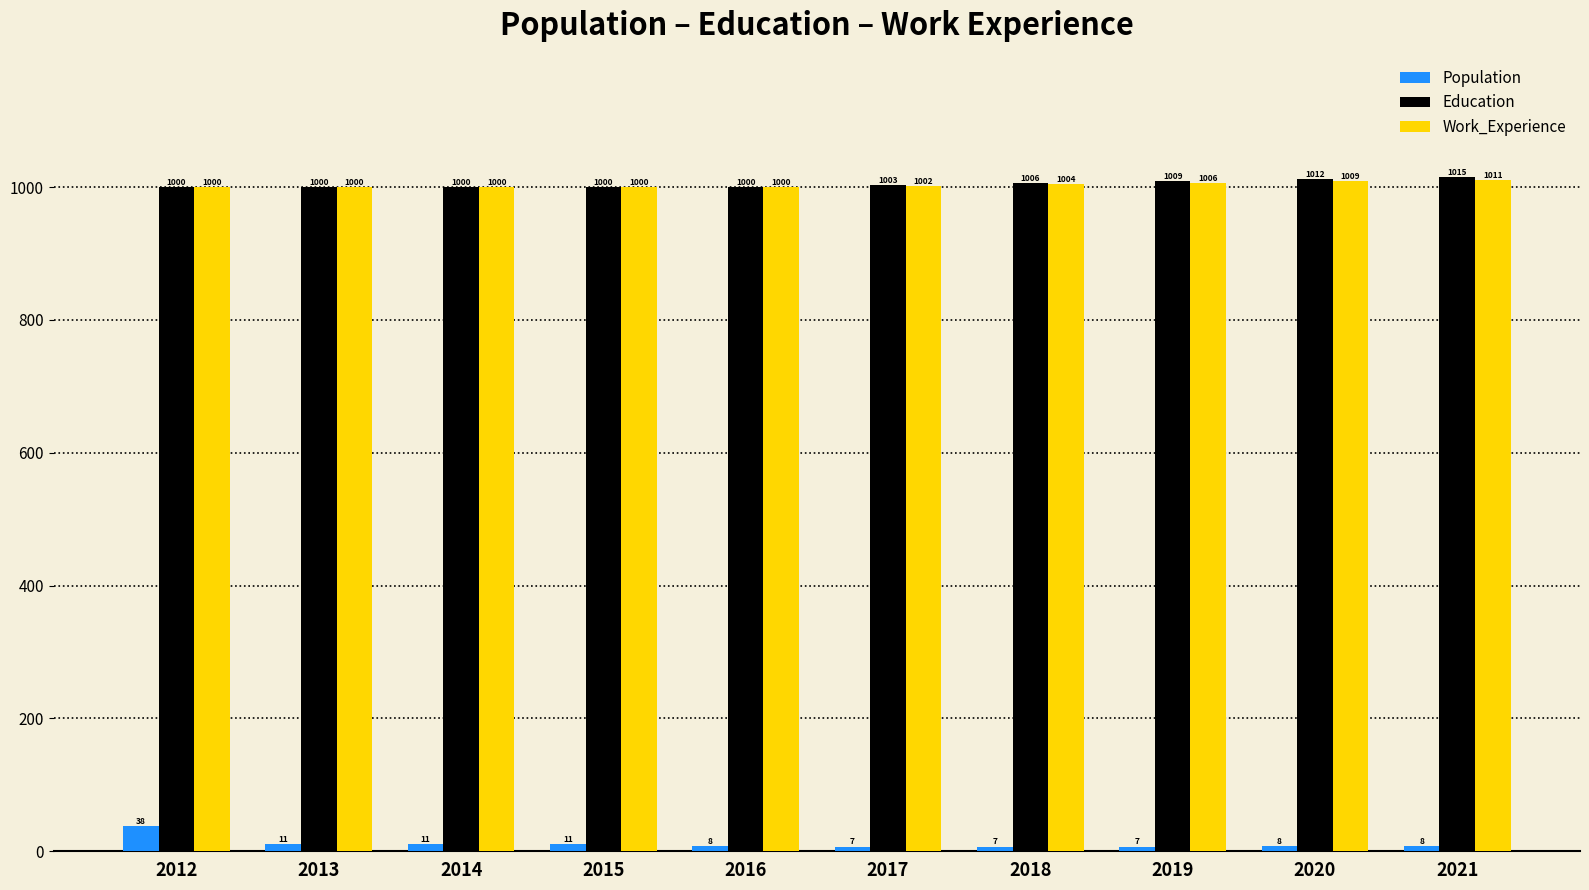

What is the difference between the highest and lowest values at 2020?

1004